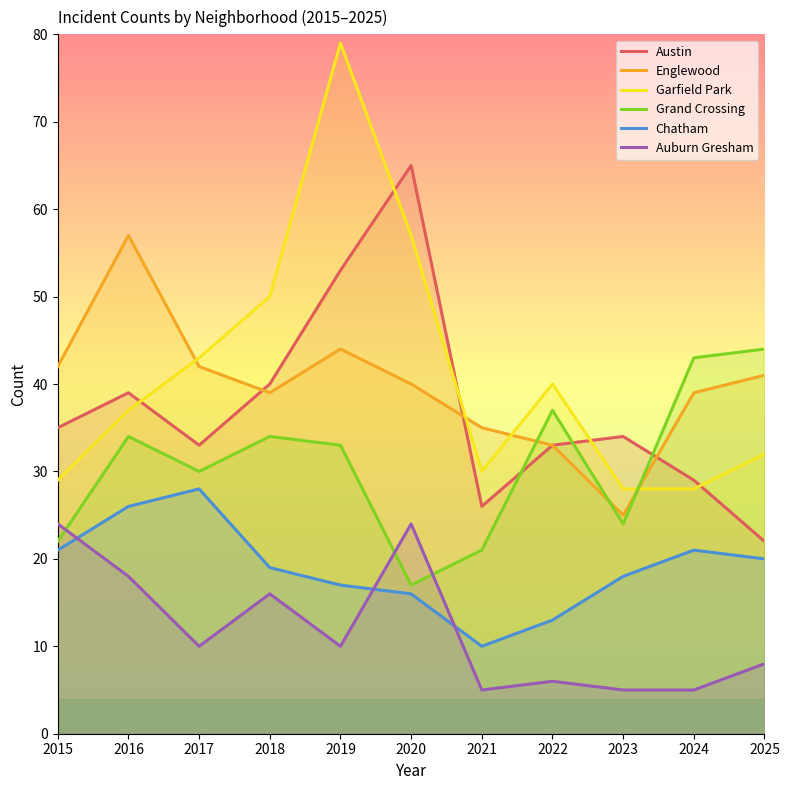

Which label corresponds to the largest value in the chart?

2019